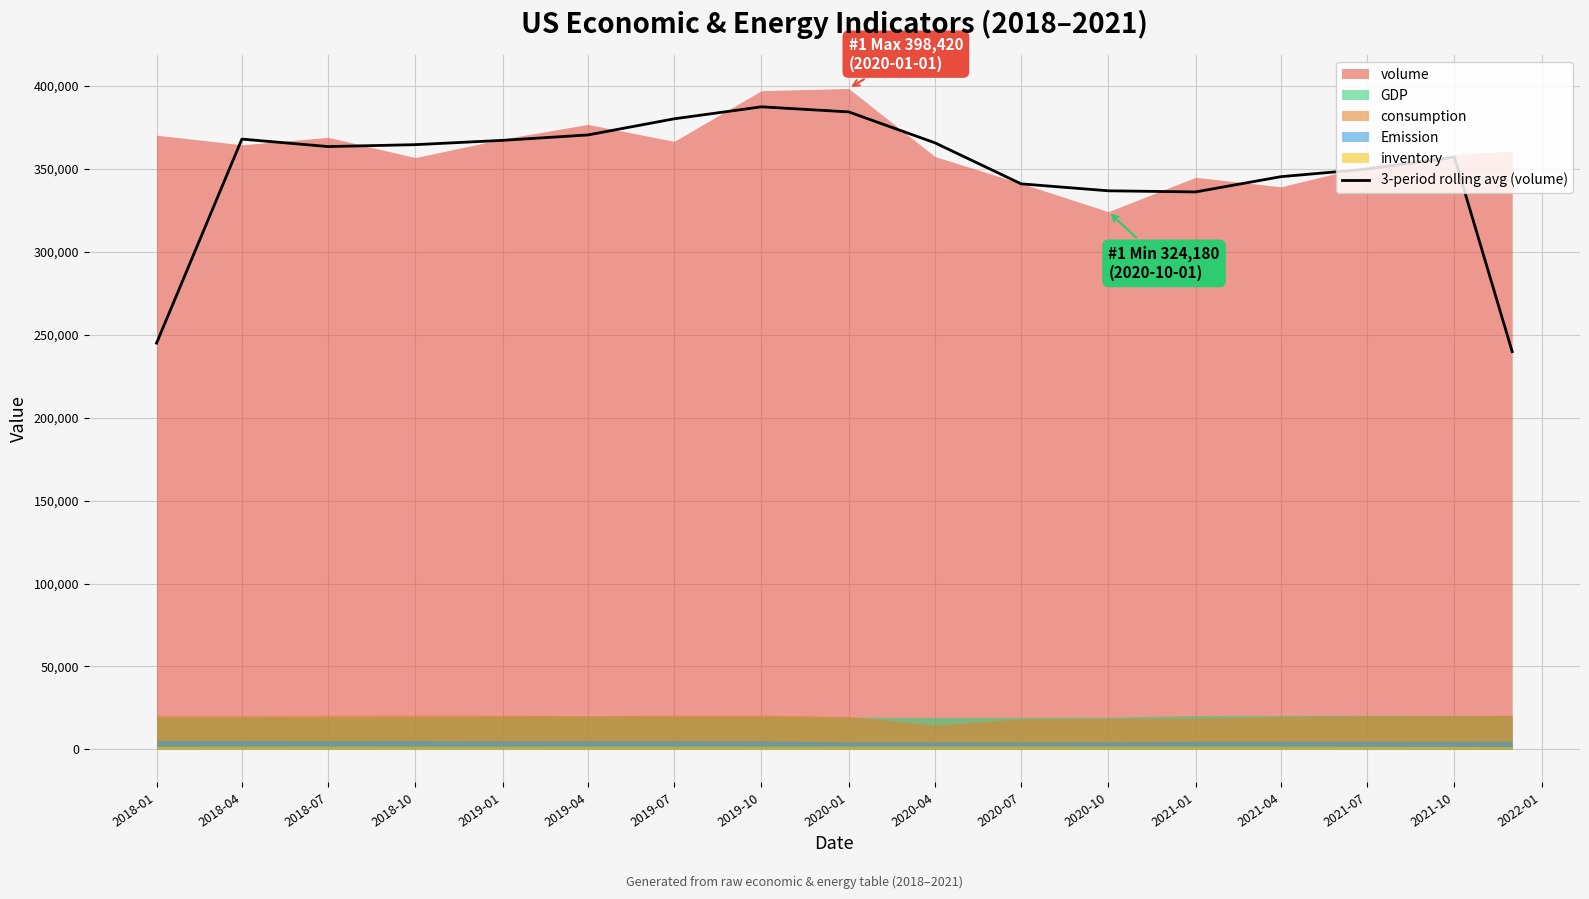

How many points are lower than both their immediate neighbors (excluding endpoints)?

2